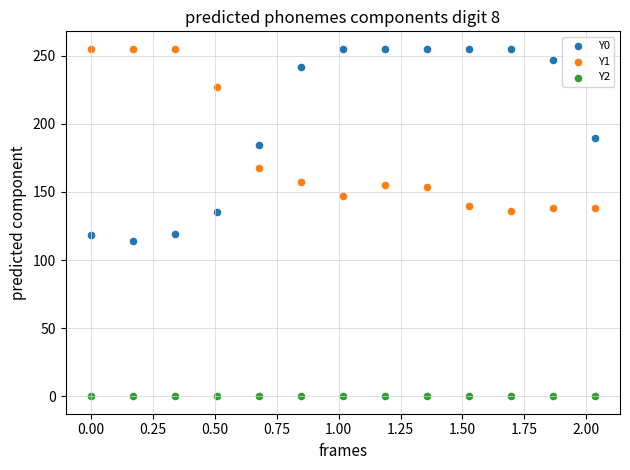

What are all the series names shown in the legend?

Y0, Y1, Y2